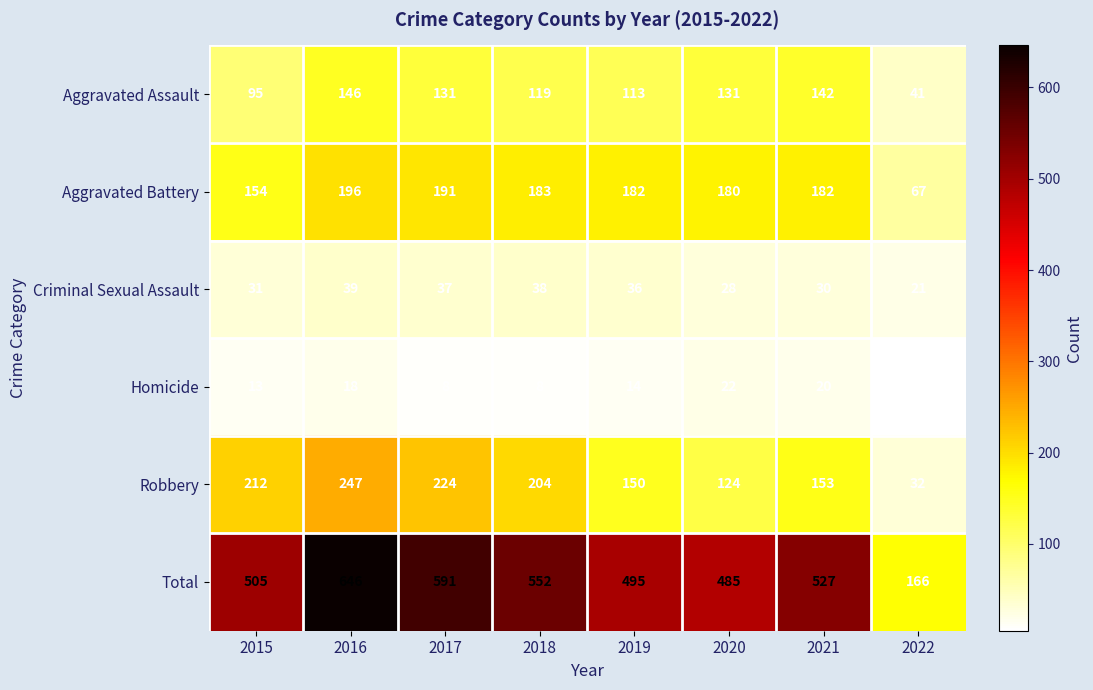

True or false: Aggravated Battery has a value of 183 at 2018.

True